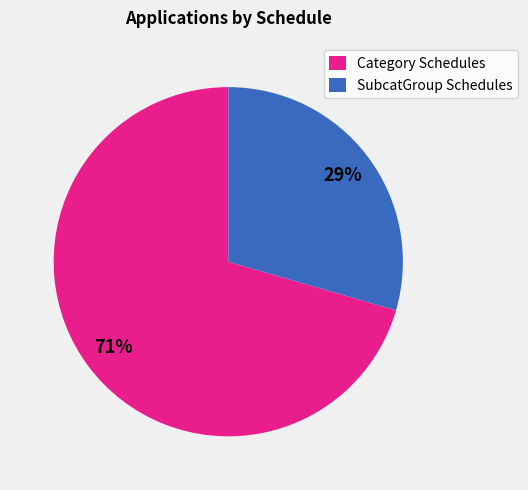

Is the sum of SubcatGroup Schedules and Category Schedules greater than half?

Yes